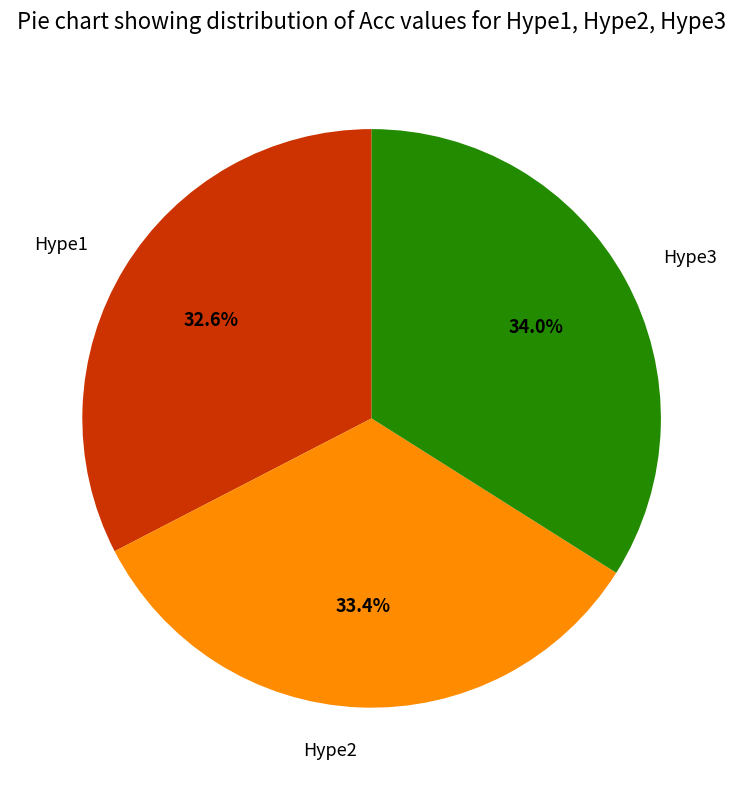

Do Hype2 and Hype3 together represent more than half of the pie?

Yes